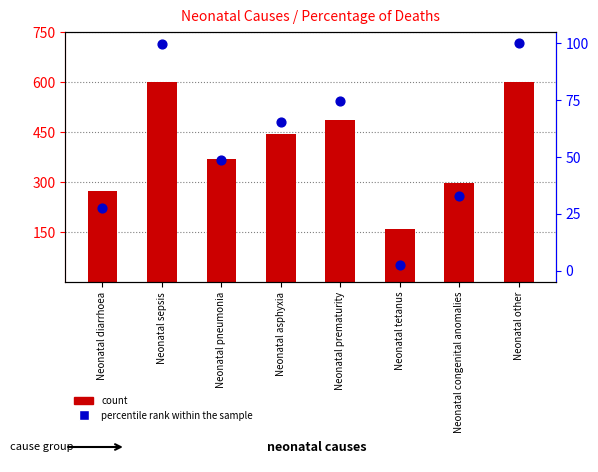

Which series reaches the maximum Y coordinate?

count